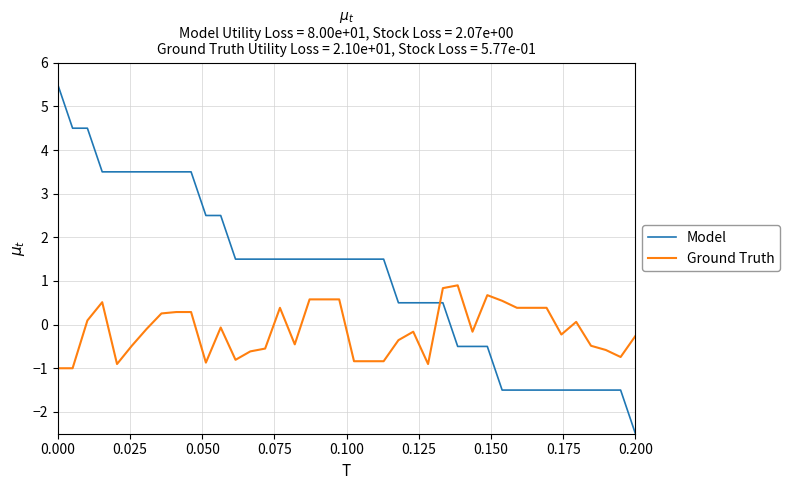

Which series has the largest total across all categories?

Model